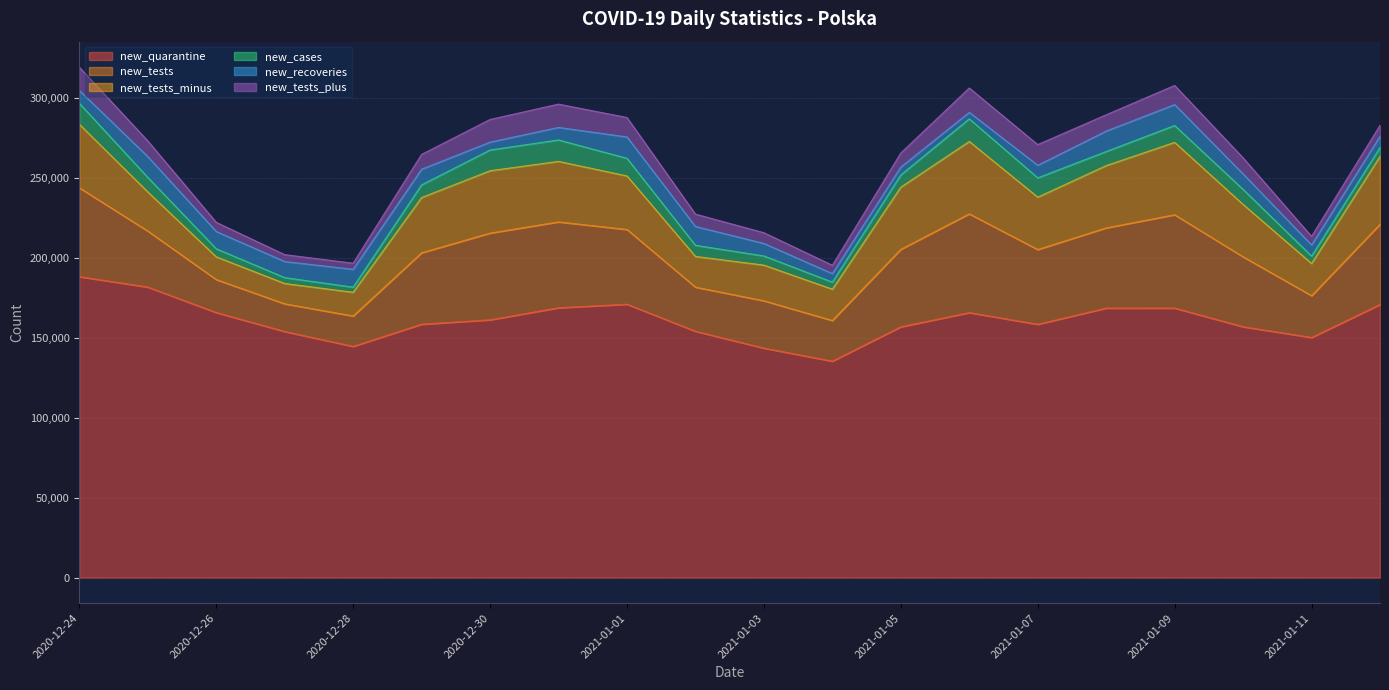

Which series has the largest total across all categories?

new_quarantine